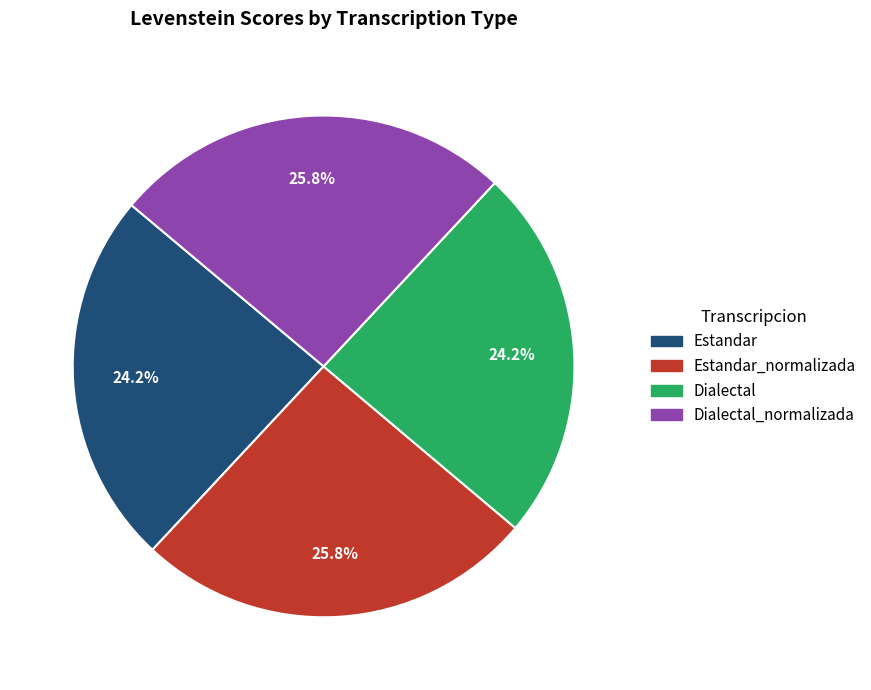

Which has a higher value, Dialectal or Dialectal_normalizada?

Dialectal_normalizada